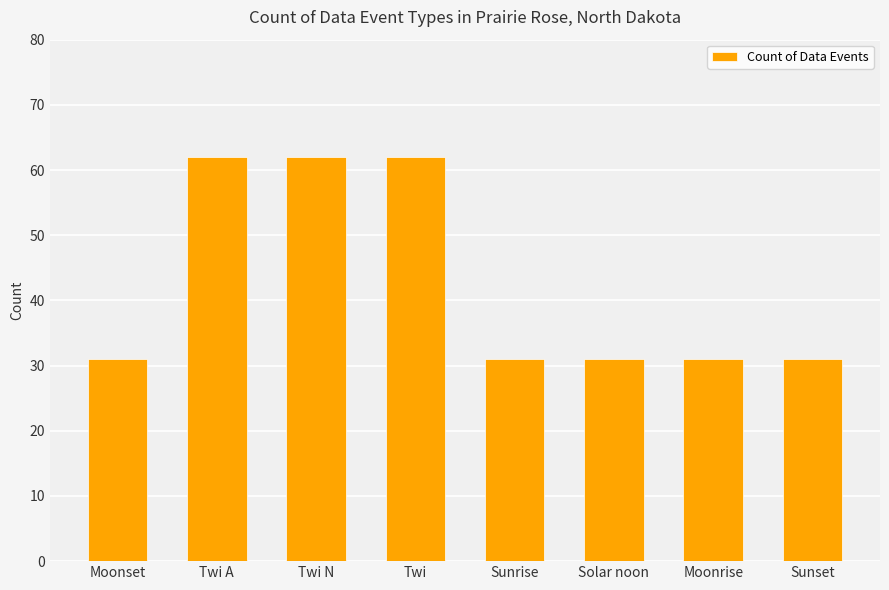

The chart shows a value of 31 at Moonset. True or false?

True